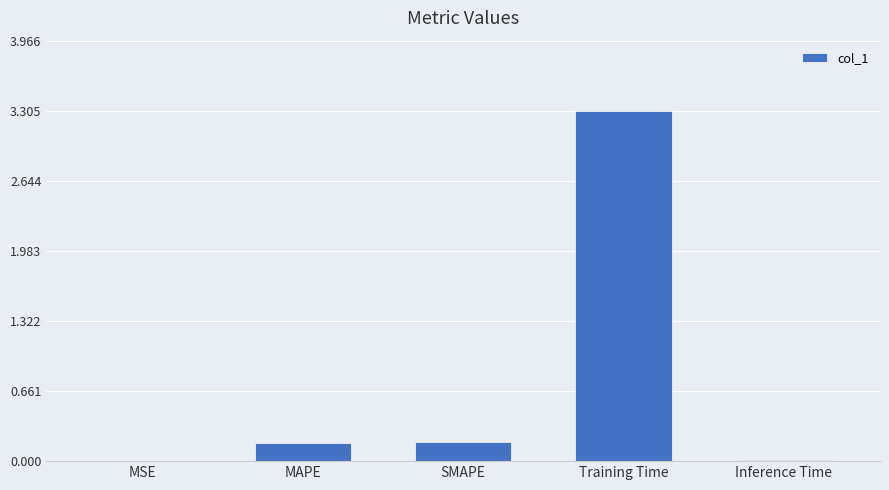

What is the maximum value shown in the chart?

3.3